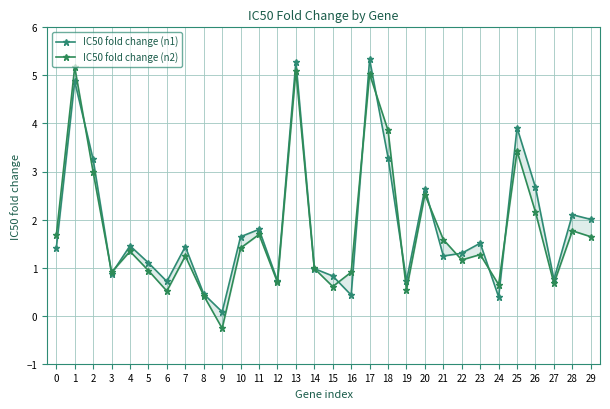

Between 22 and 2, which is larger?

2